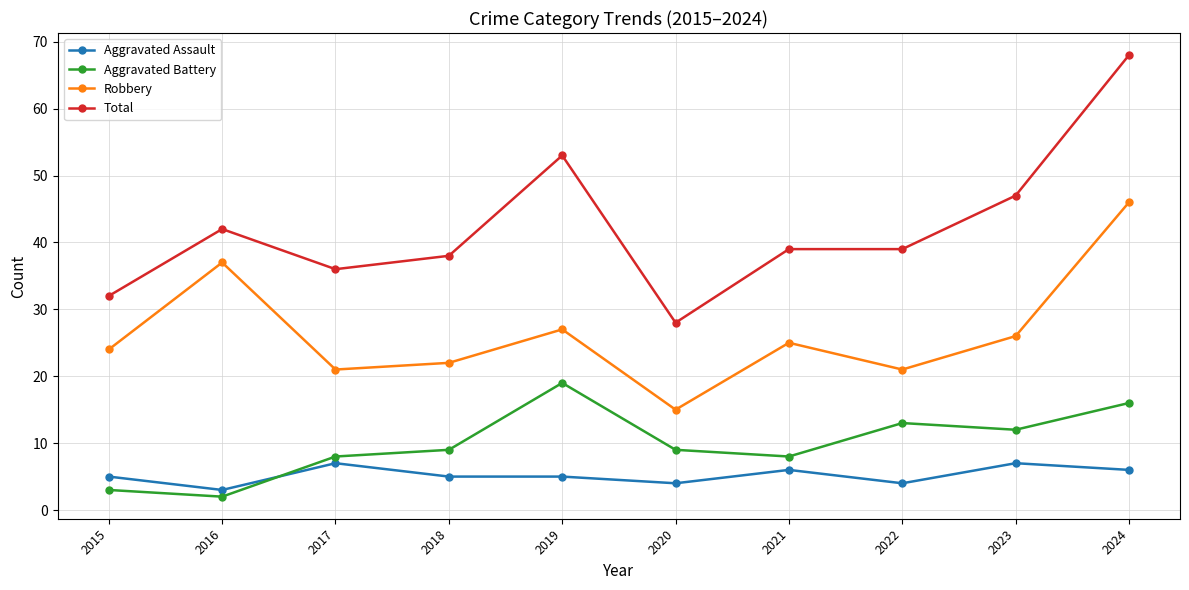

What are all the series names shown in the legend?

Aggravated Assault, Aggravated Battery, Robbery, Total